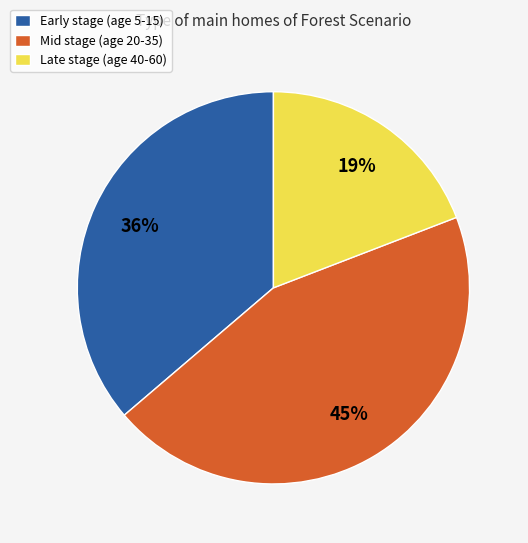

To the nearest percent, what is the difference between the Early stage (age 5-15) and Late stage (age 40-60) slice percentages?

17%